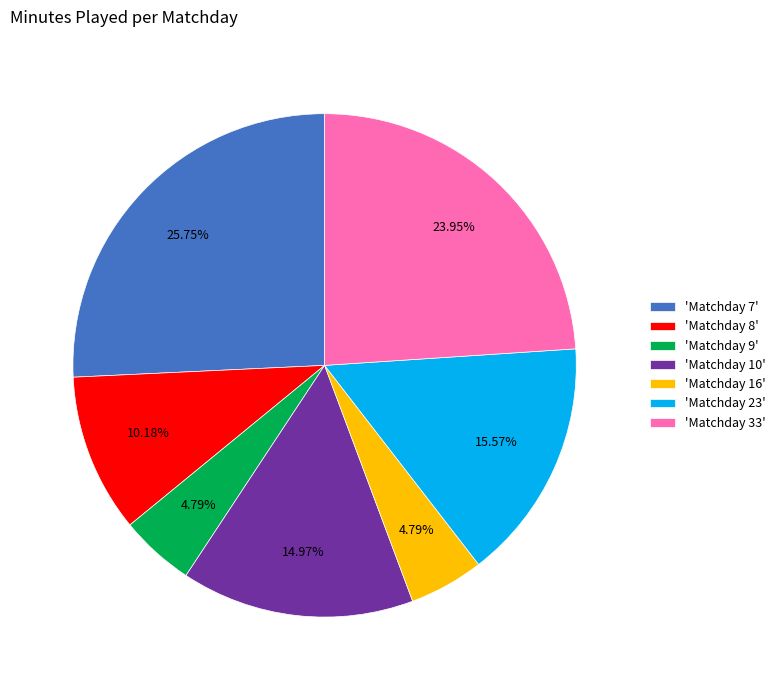

Is the sum of 'Matchday 10' and 'Matchday 16' greater than half?

No